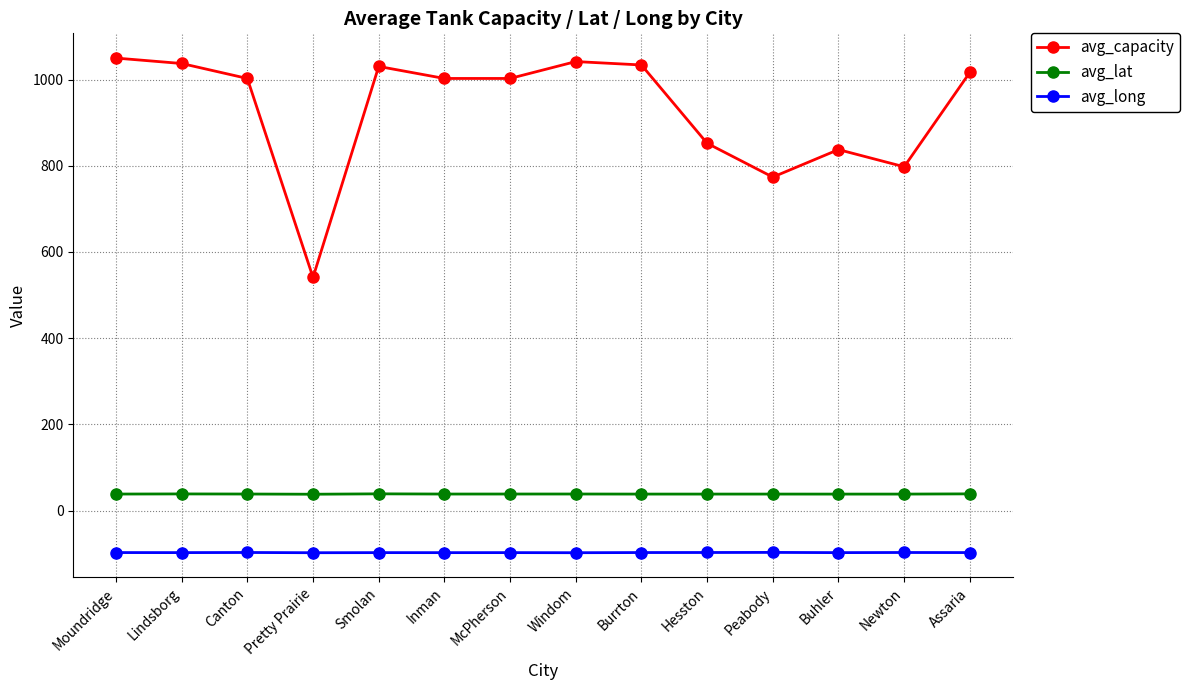

Rank the series by their maximum value, from highest to lowest.

avg_capacity, avg_lat, avg_long